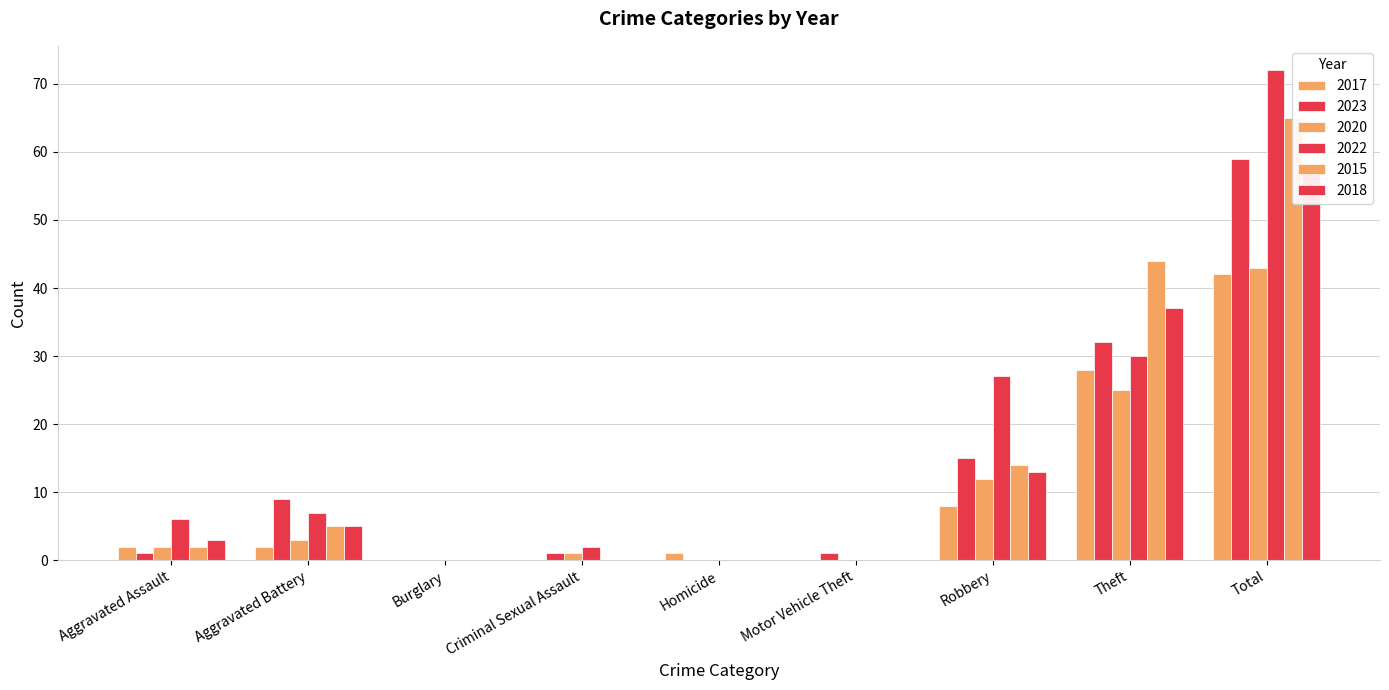

What is the label of the 4th bar from the right?

Motor Vehicle Theft